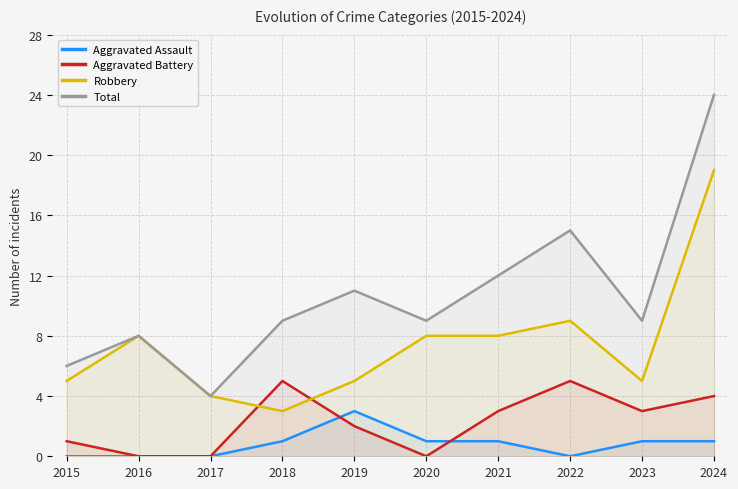

At which category does Robbery reach its first local valley?

2018